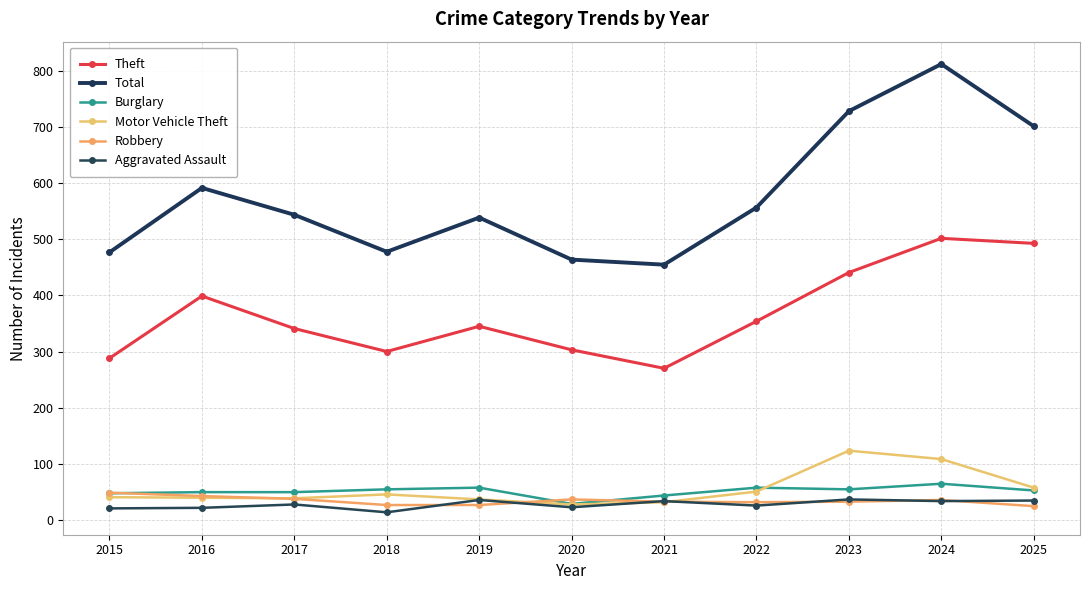

What value does the Robbery series have at 2018?

26